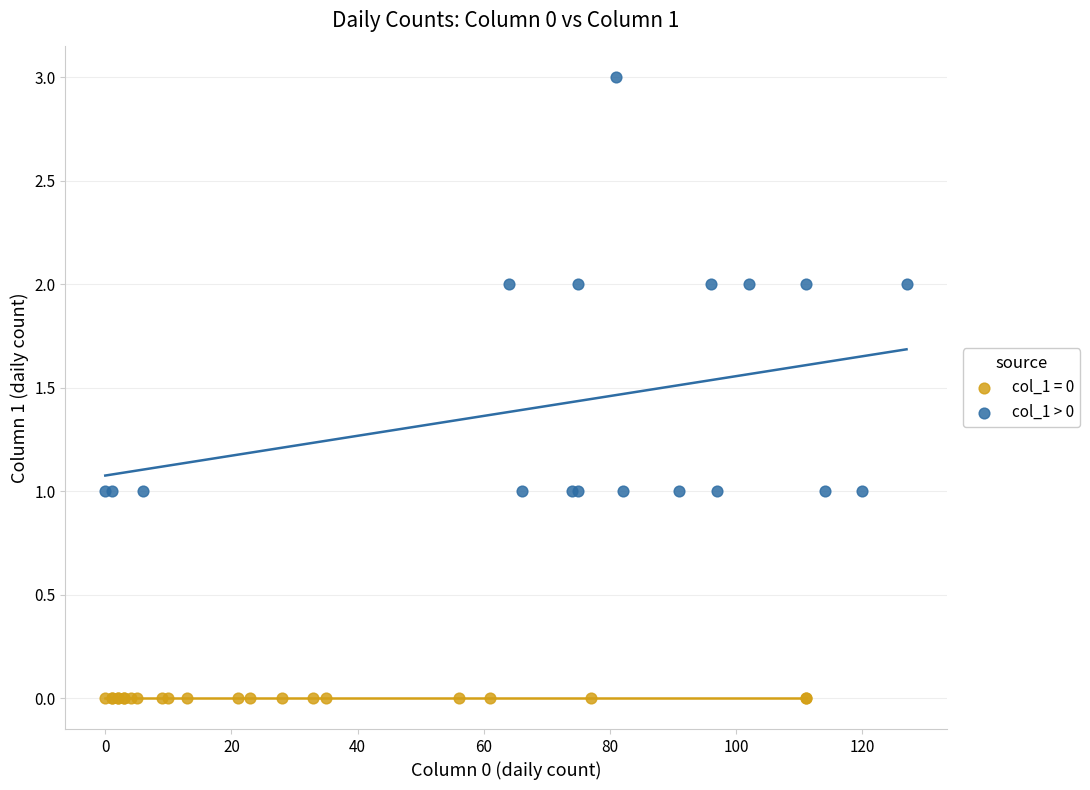

Which series contains the highest Y value?

col_1 > 0